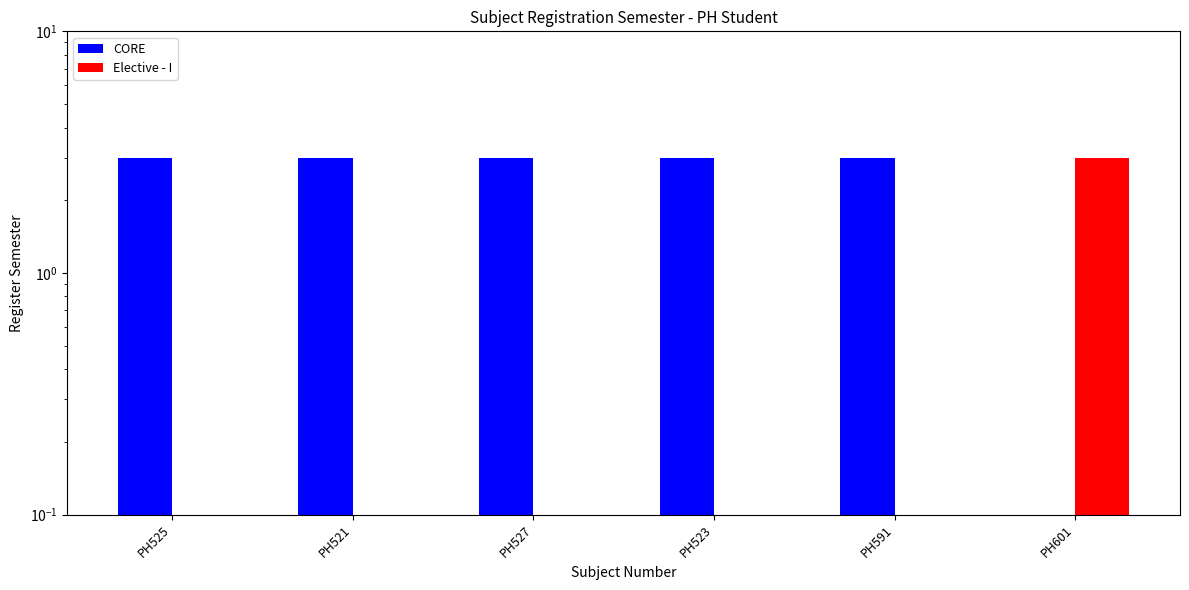

Between PH525 and PH523, which series saw the biggest shift?

CORE